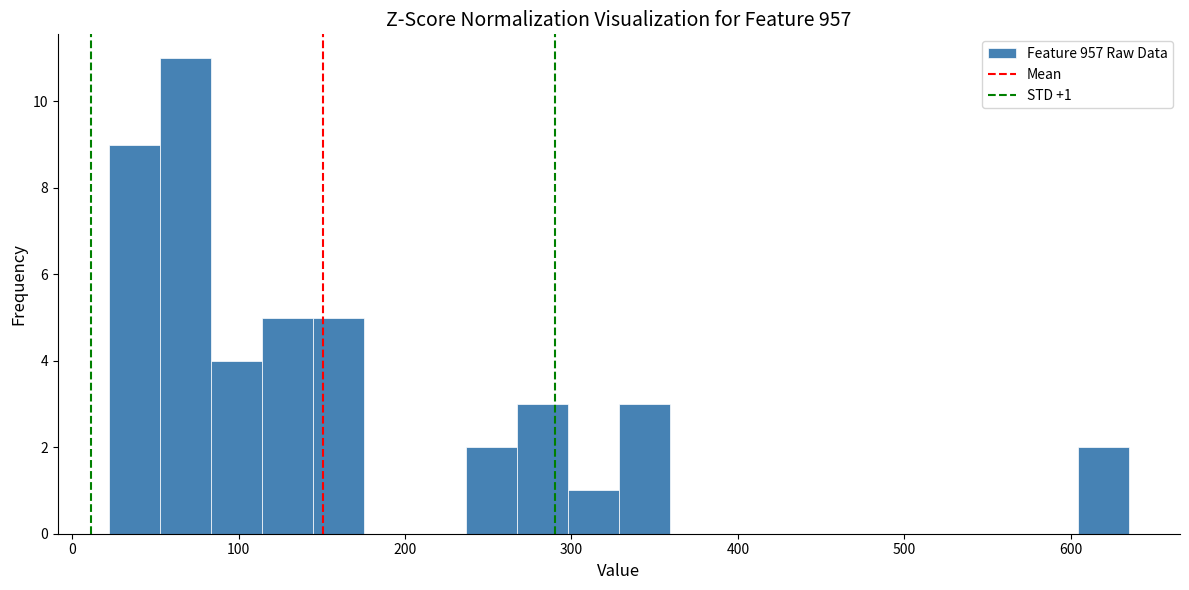

Around what value on the x-axis is the tallest bar? Give the approximate position of its centre, as read against the axis.

70